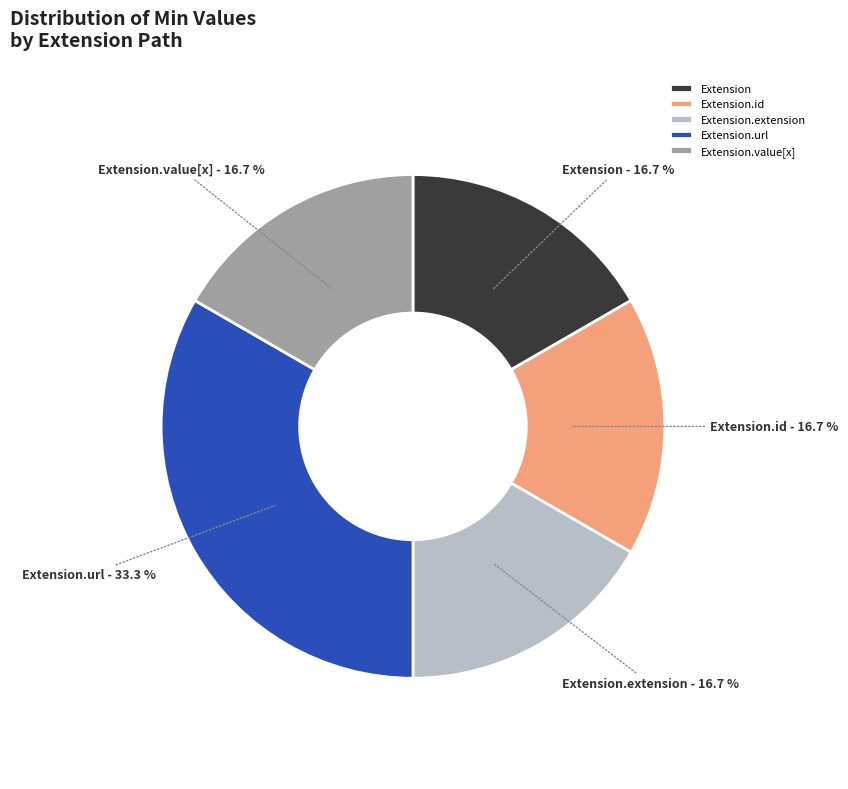

To the nearest percent, what is the difference between the largest and smallest slice percentages?

17%